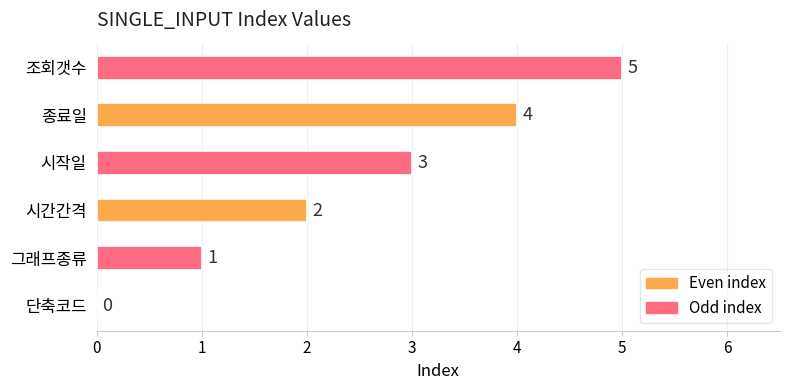

Where is the data nearest to the value 2?

시간간격